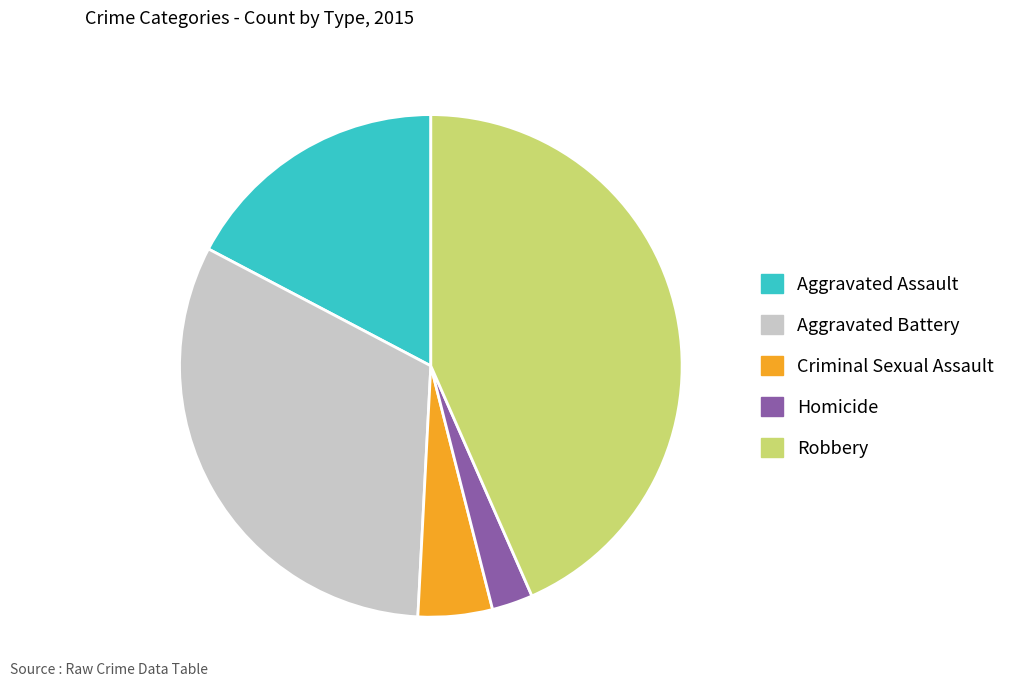

What is the largest slice in the pie chart?

Robbery